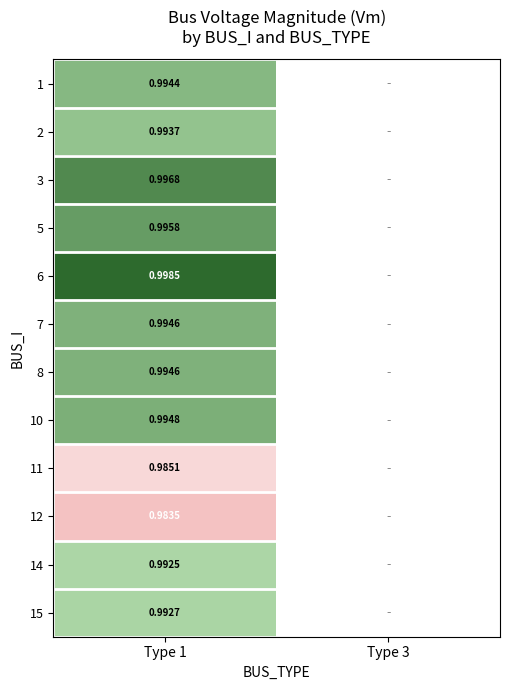

At which category is the sum across all series the highest?

Type 1